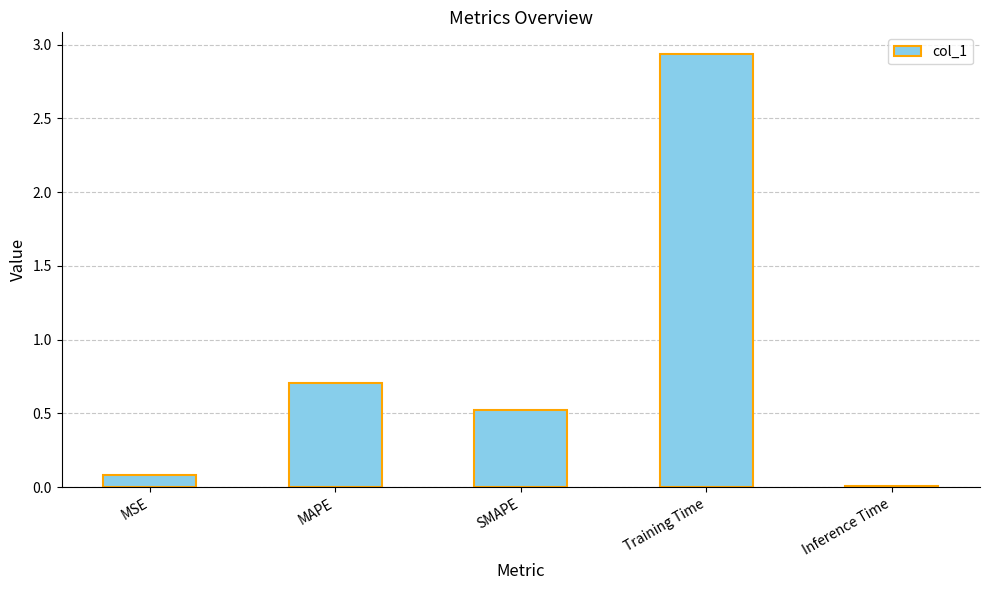

What is the value of the 2nd bar from the left?

0.7